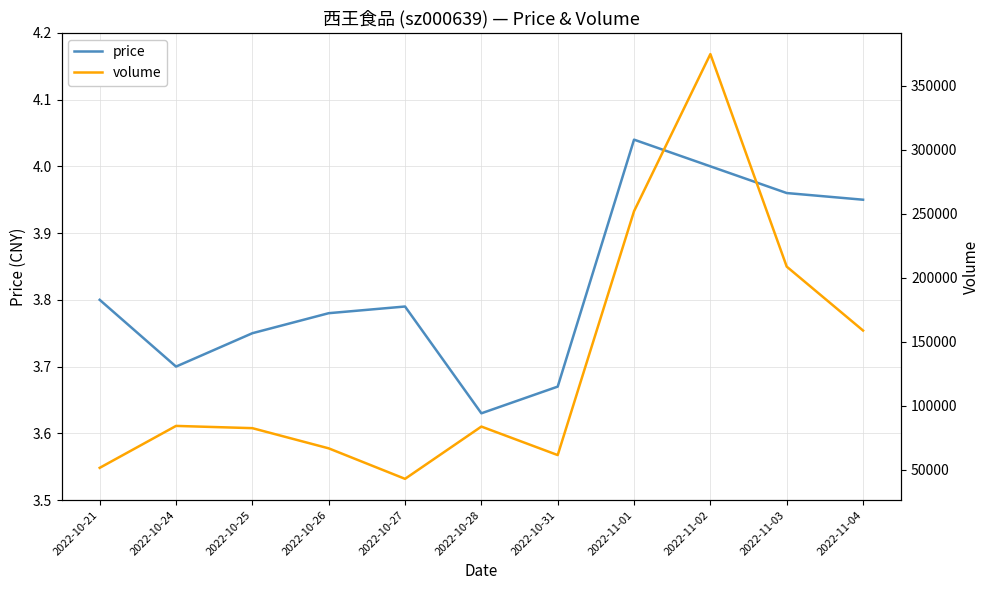

True or false: volume and price cross at least once.

False